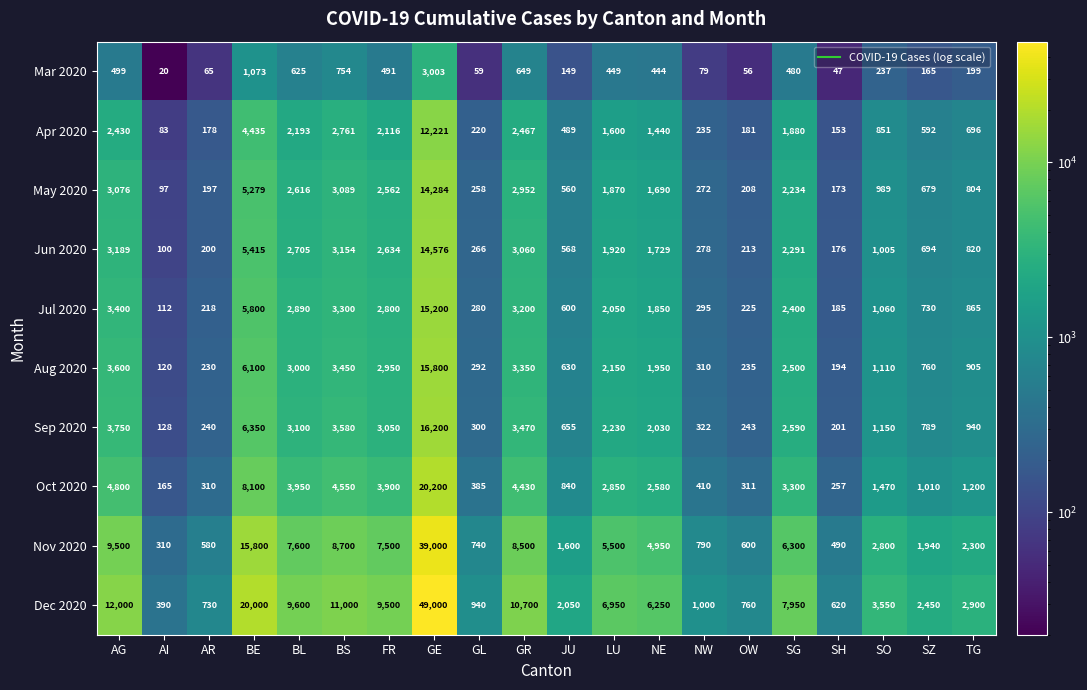

Which series changed the most between FR and LU?

Dec 2020